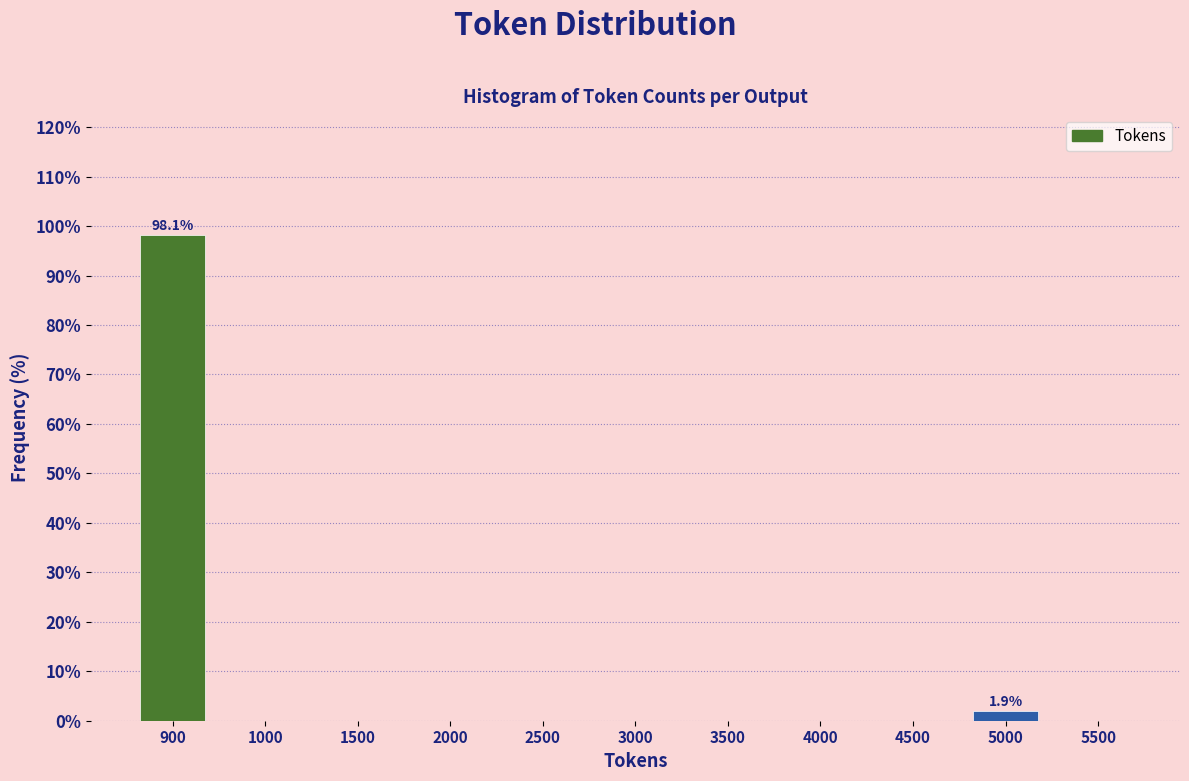

Reading left to right, what are all the values shown in this chart?

900=98.1	1000=0.0	1500=0.0	2000=0.0	2500=0.0	3000=0.0	3500=0.0	4000=0.0	4500=0.0	5000=1.9	5500=0.0